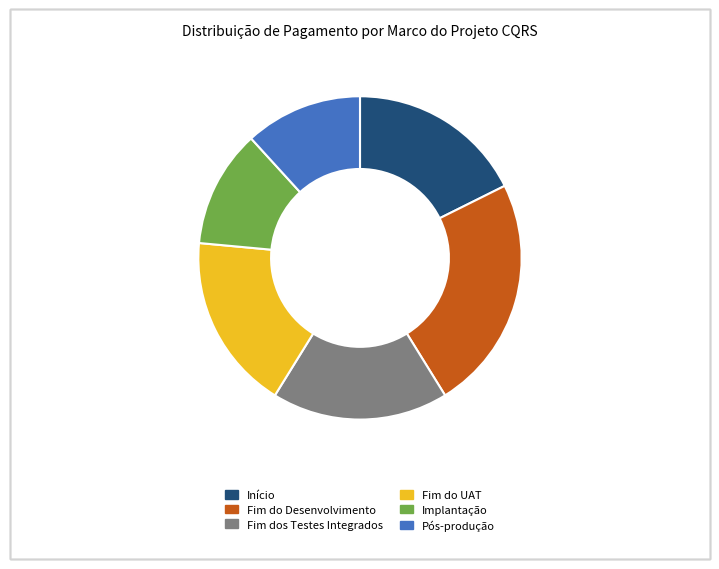

Combined, do Fim do UAT and Pós-produção account for over 50%?

No